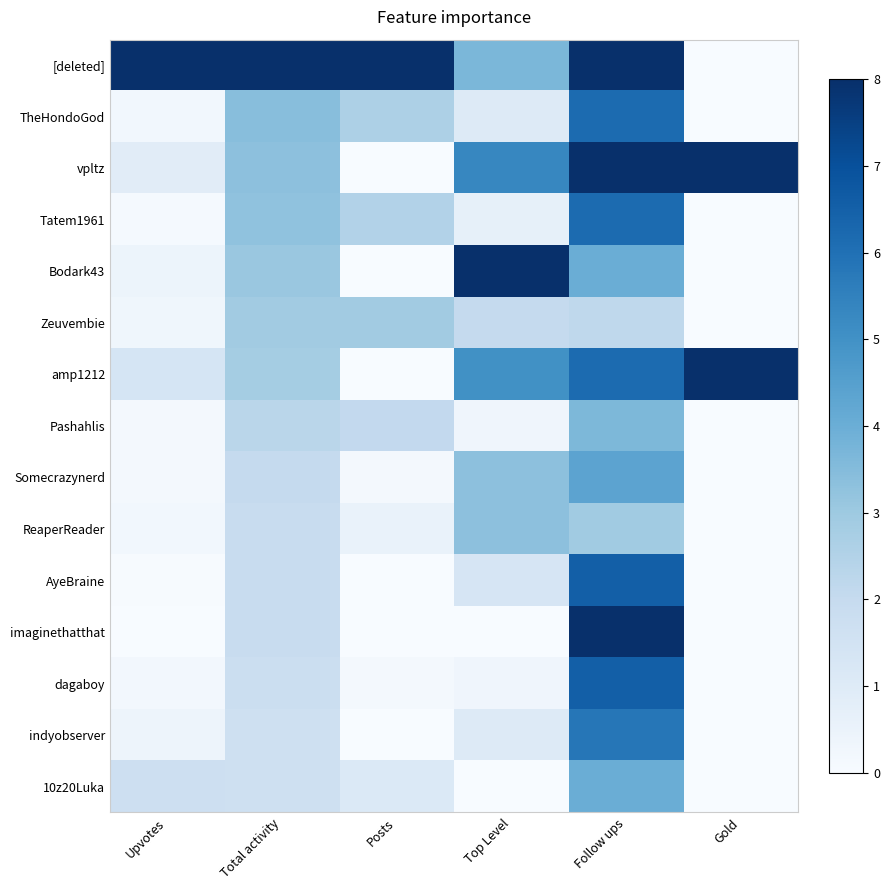

How many data points does each series have?

6